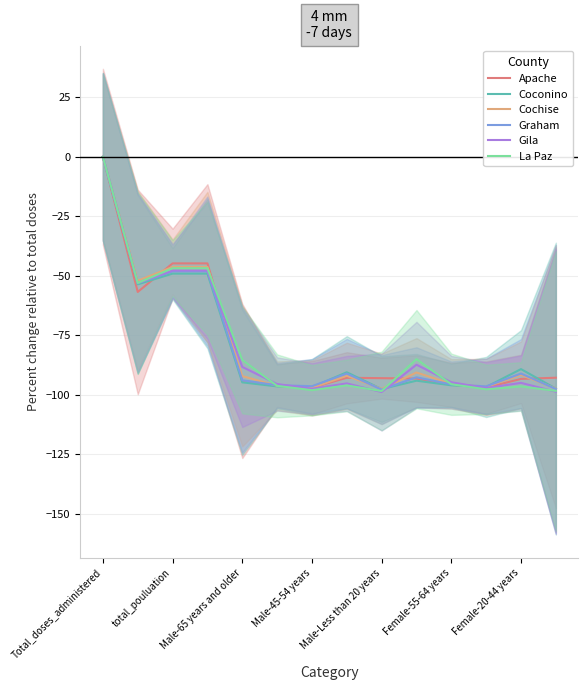

What is the difference between the maximum and minimum values in the La Paz series?

98.4